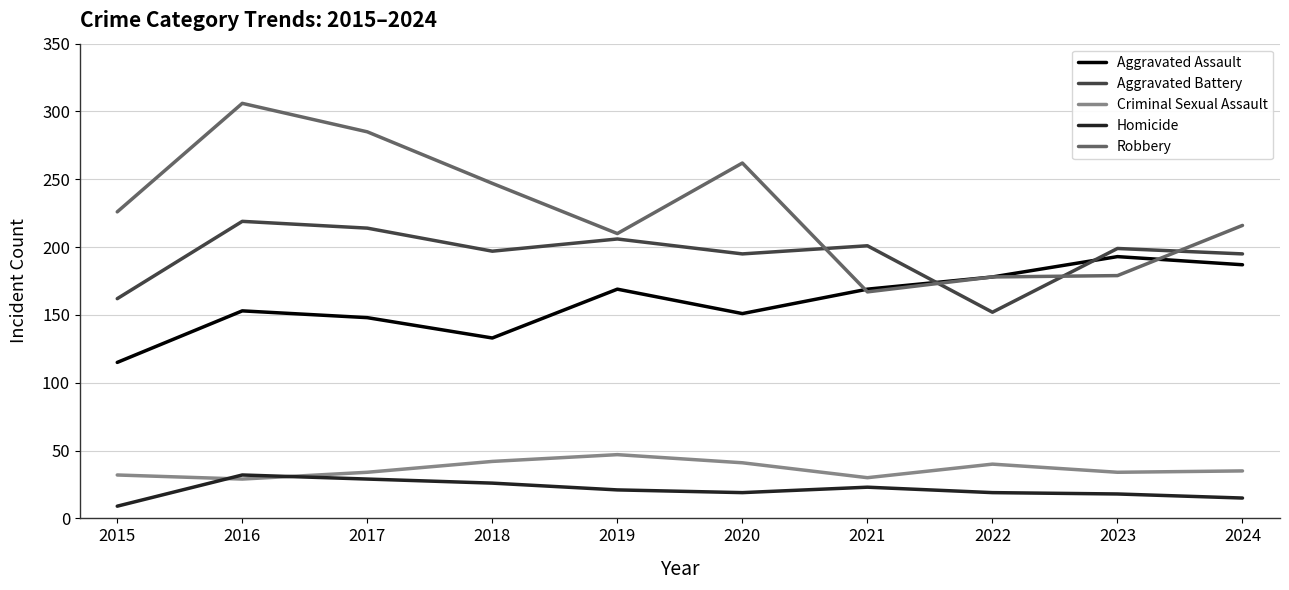

What is the maximum value for Aggravated Battery?

219